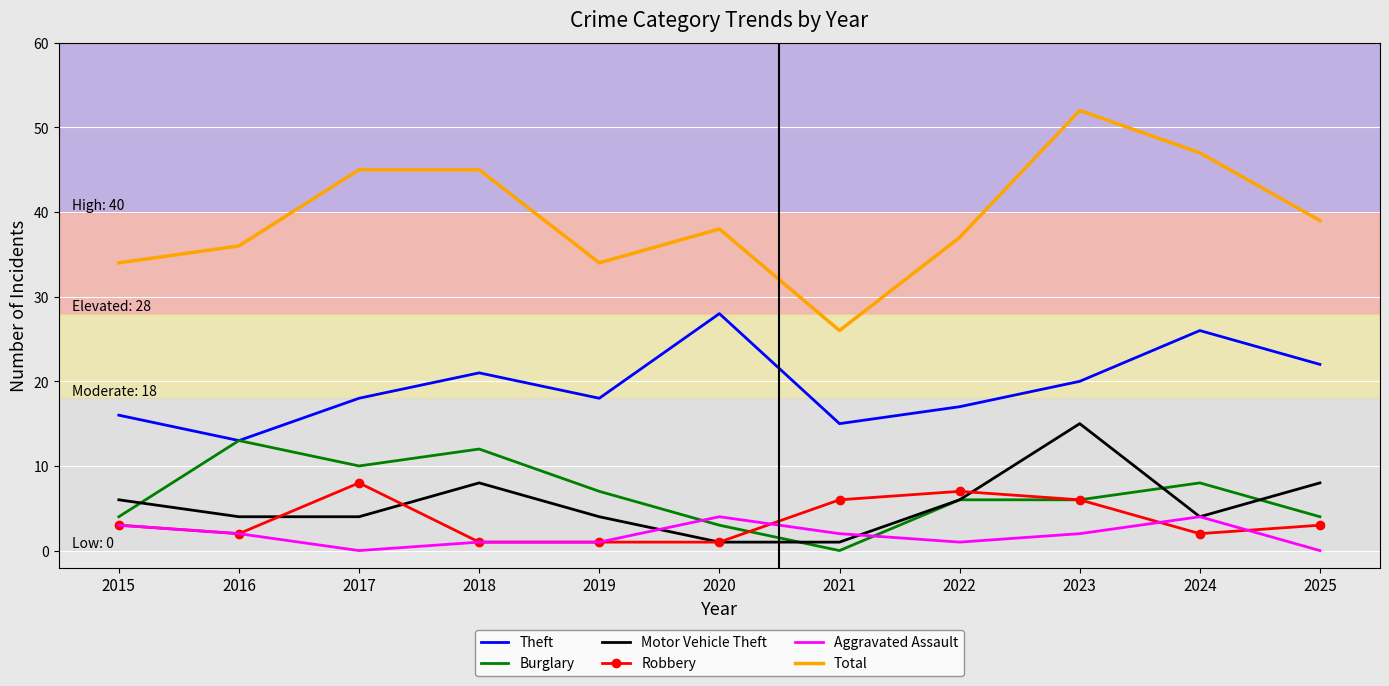

Which series has the largest range (max minus min)?

Total